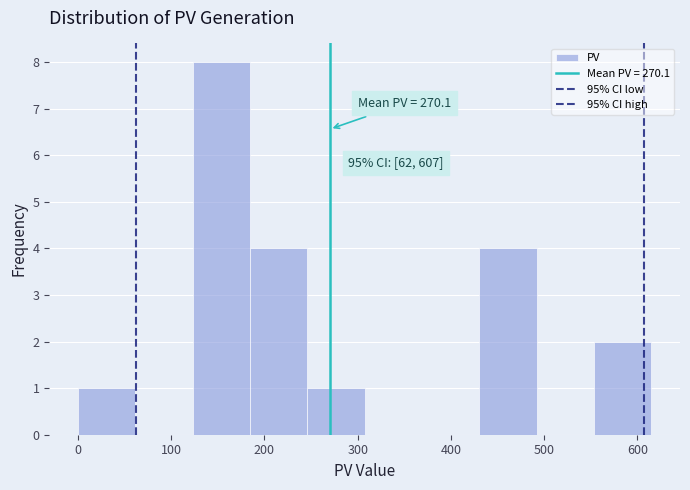

Over which range of the x-axis is the bar tallest?

120 to 180